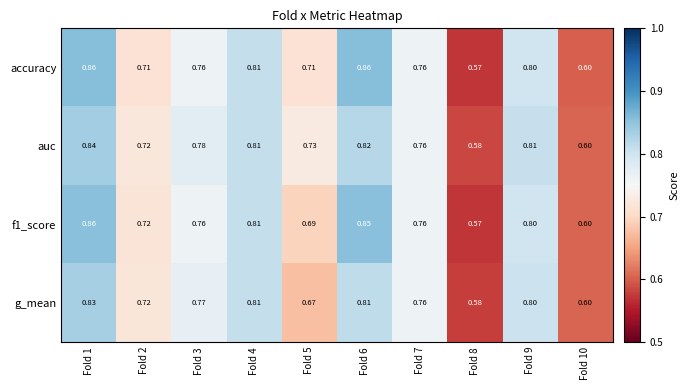

Which series changed the most between Fold 3 and Fold 8?

auc